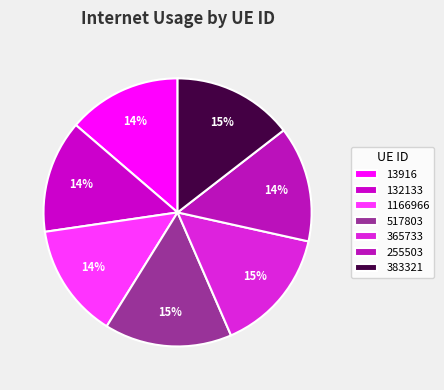

Is there any slice that represents more than half of the pie?

No